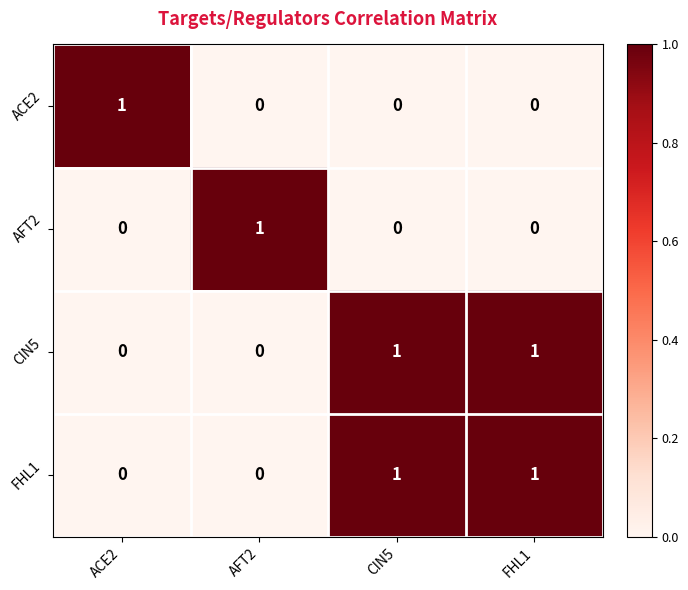

Which category has the highest value in the ACE2 series?

ACE2